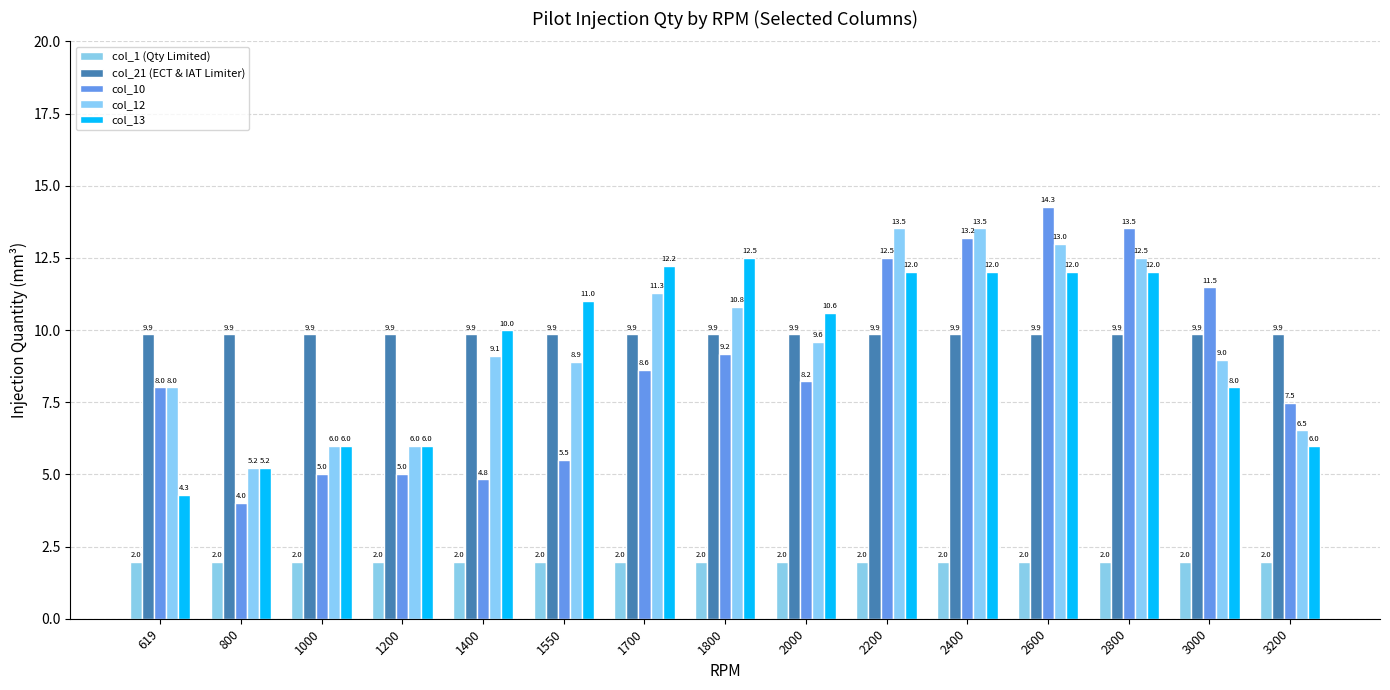

Which category has the lowest value across all series?

619